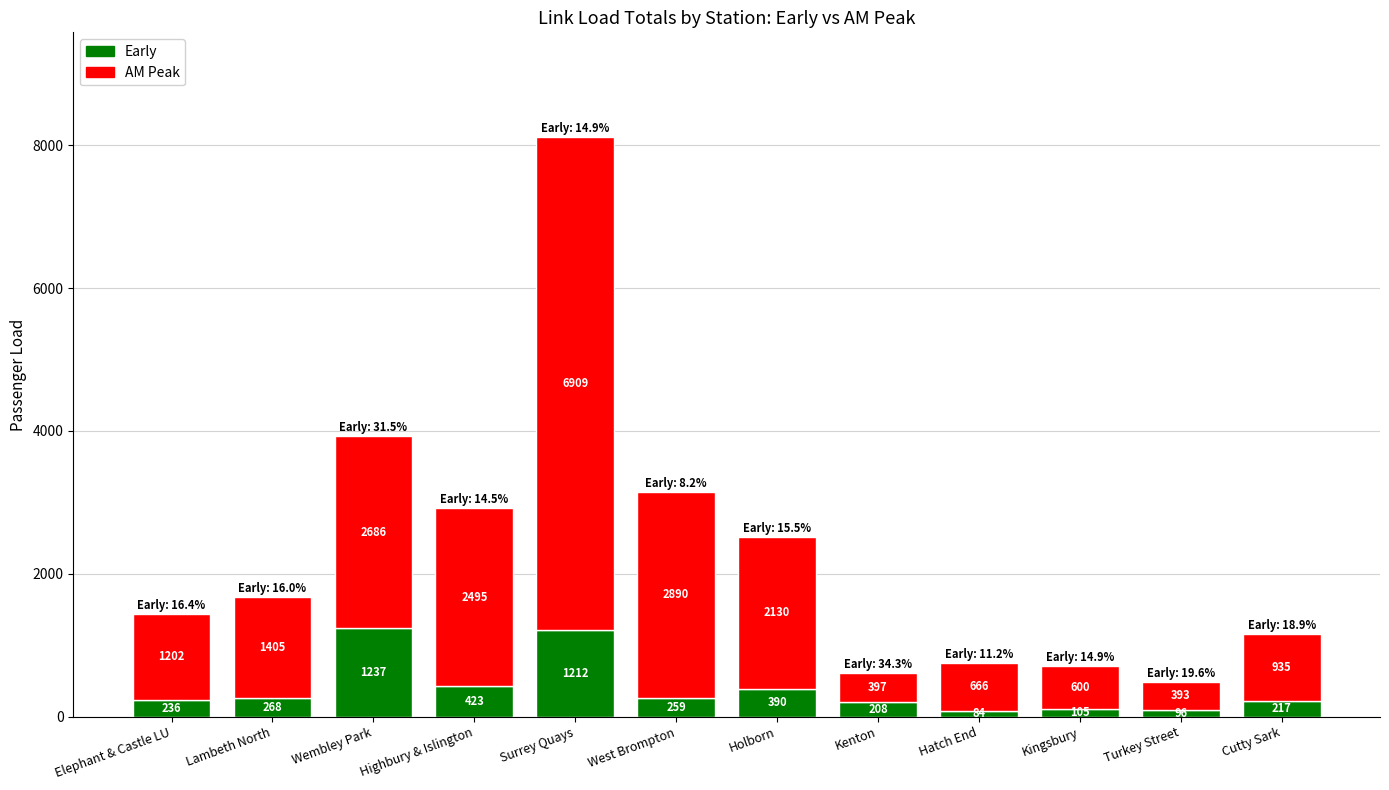

The Early series shows 267.9 at Lambeth North. True or false?

True